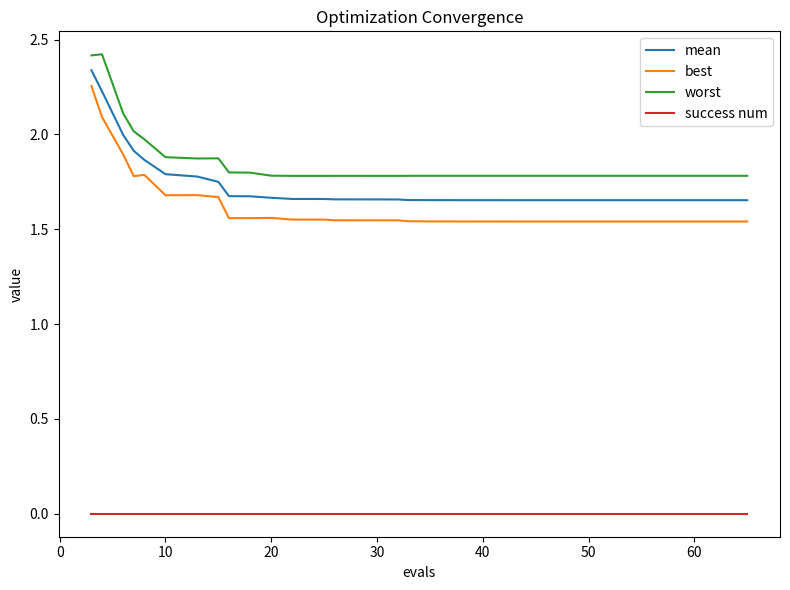

Which series has the largest total across all categories?

worst